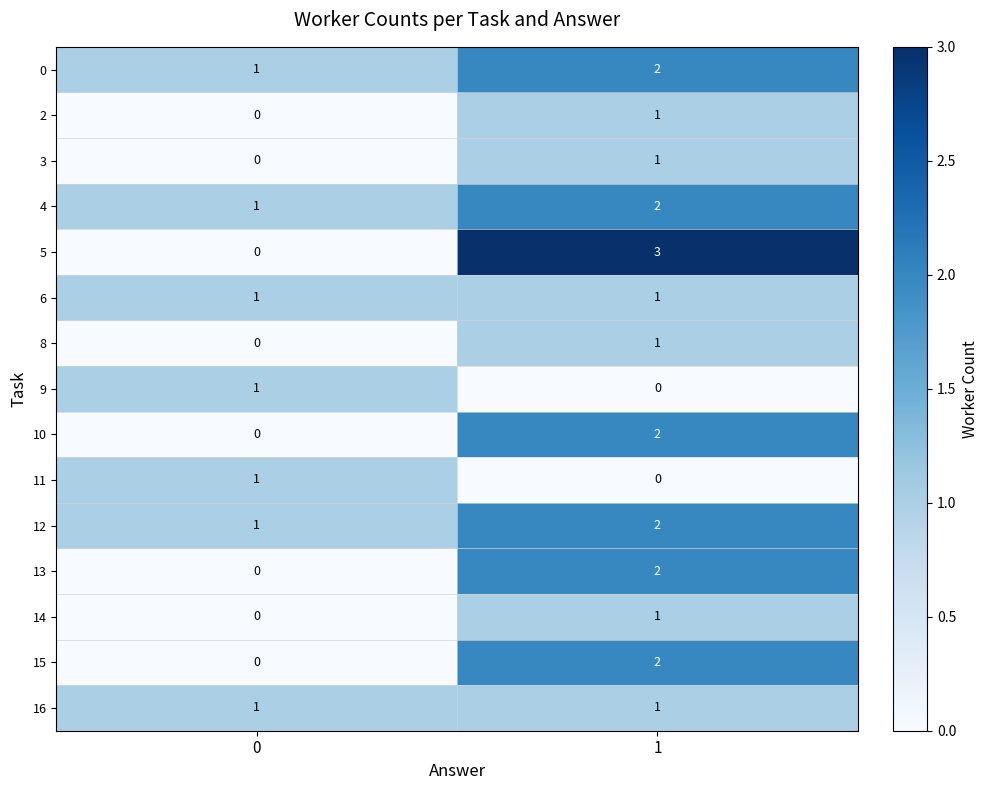

Which series has the largest range (max minus min)?

5